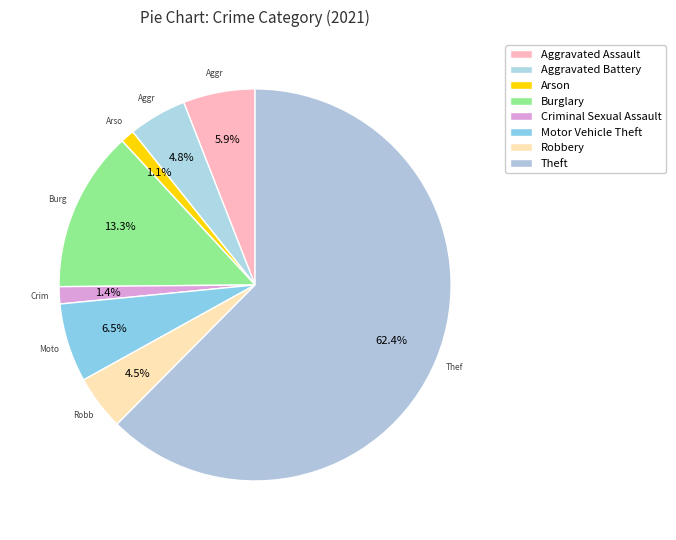

How many segments does this pie chart have?

8